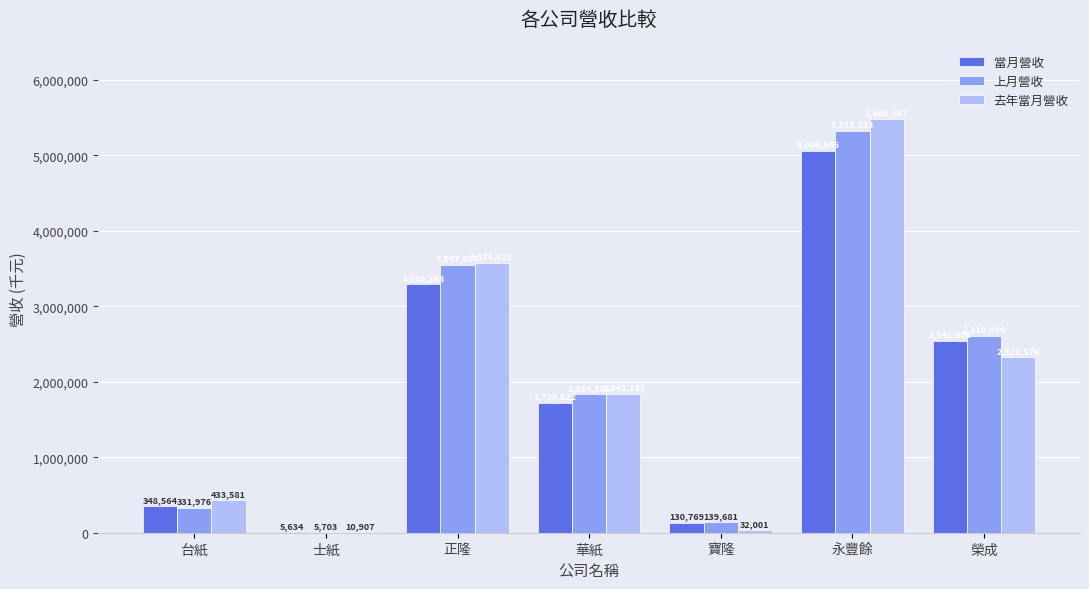

Reading left to right, extract all data points from this chart.

當月營收: 台紙=348564	士紙=5634	正隆=3289263	華紙=1720022	寶隆=130769	永豐餘=5060545	榮成=2541006
上月營收: 台紙=331976	士紙=5703	正隆=3547804	華紙=1834952	寶隆=139681	永豐餘=5323523	榮成=2610094
去年當月營收: 台紙=433581	士紙=10907	正隆=3576621	華紙=1842183	寶隆=32001	永豐餘=5480047	榮成=2322576